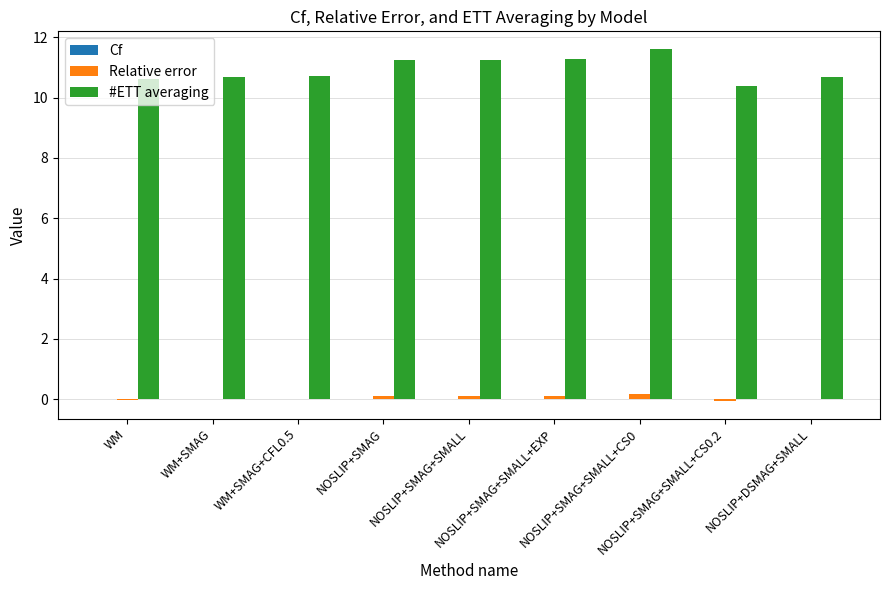

What is the maximum value shown in the chart?

11.6